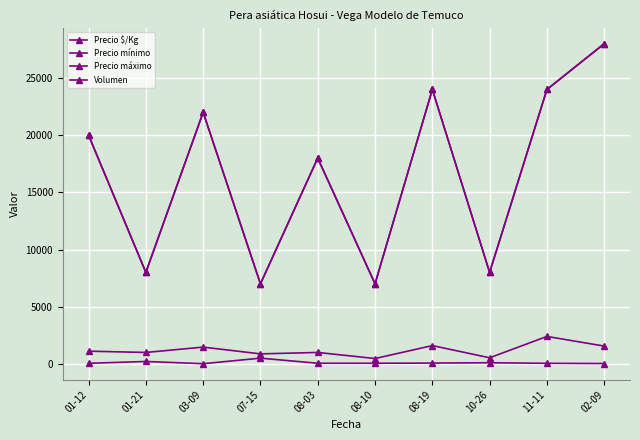

How many lines are shown in the chart?

4